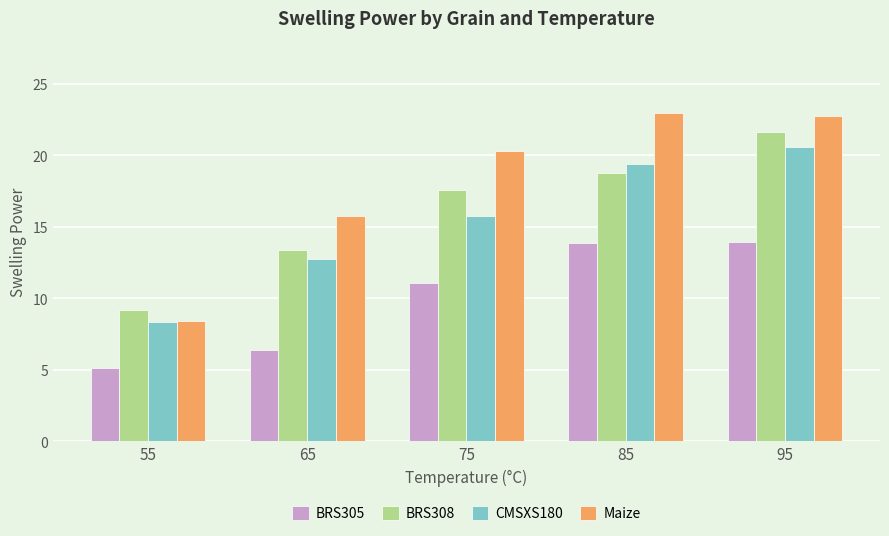

How many groups of bars are there?

5